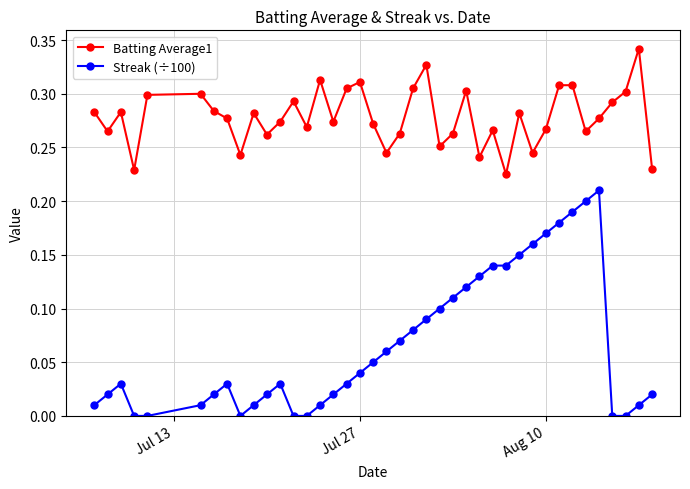

True or false: Streak (÷100) has more than 2 points higher than both neighbors.

True